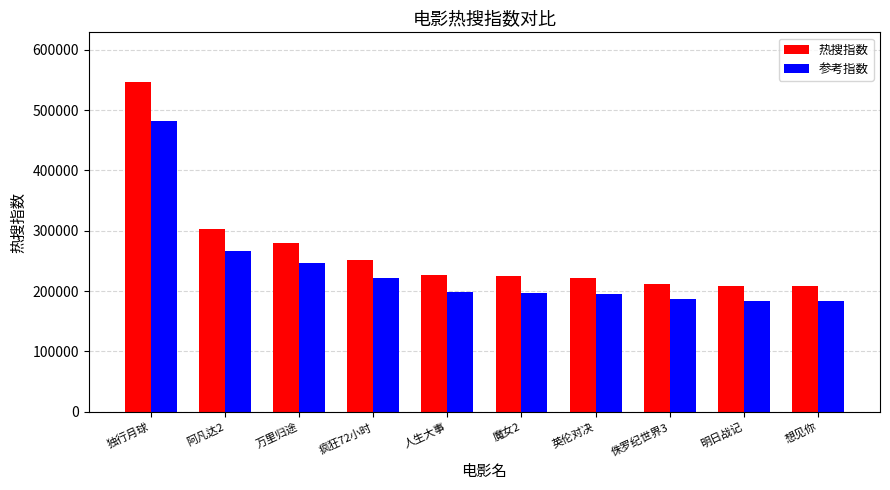

What is the approximate value of 参考指数 at 人生大事, to the nearest 50?

199200